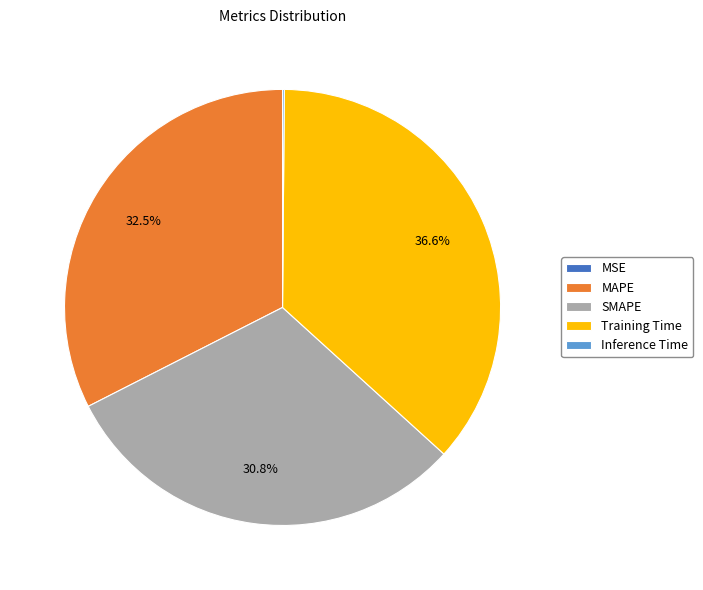

True or false: SMAPE accounts for 31% of the total.

True